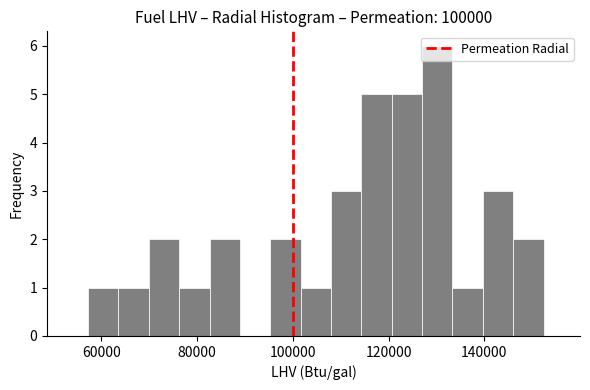

Read against the x-axis, roughly where is the centre of the tallest bar?

130000